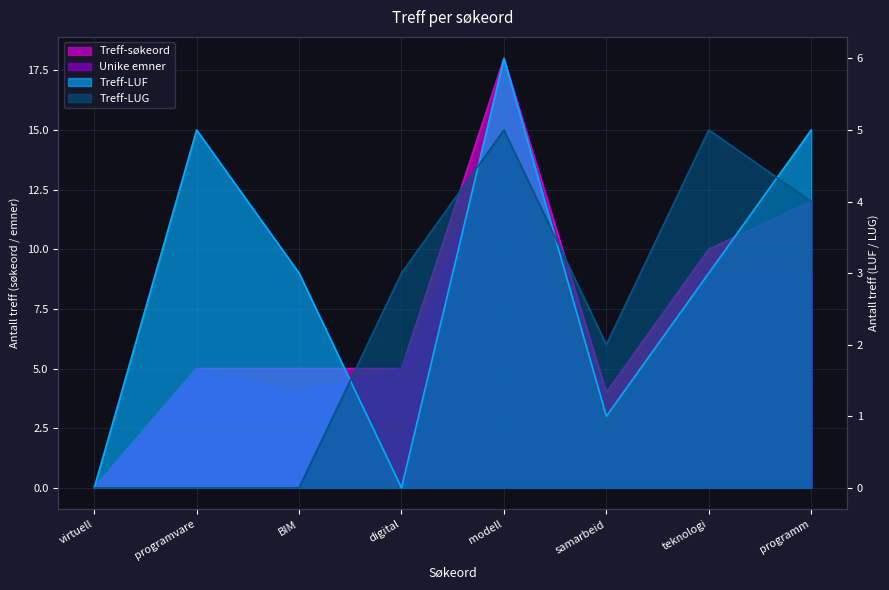

How many values in the Treff-søkeord series are below 5?

2